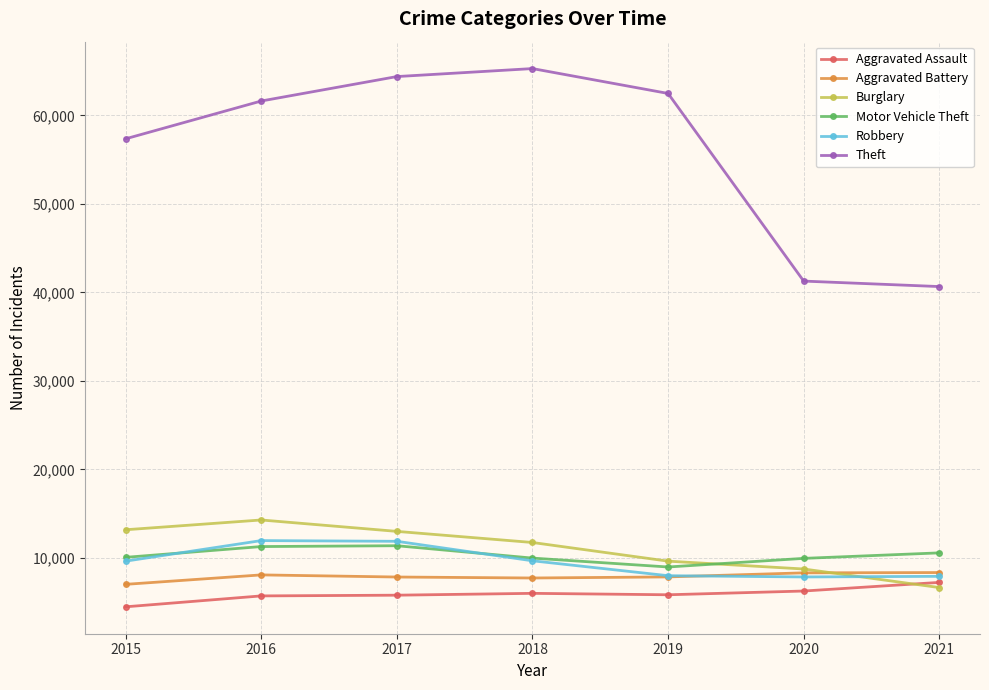

What is the average value of the Aggravated Battery series?

7887